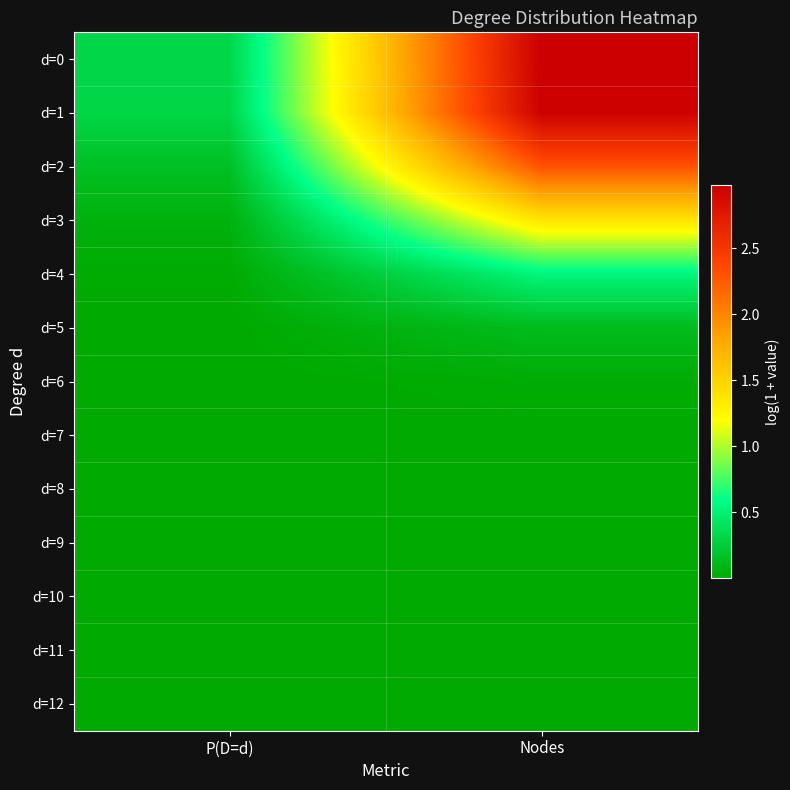

What is the spread (max minus min) of values at P(D=d)?

0.3